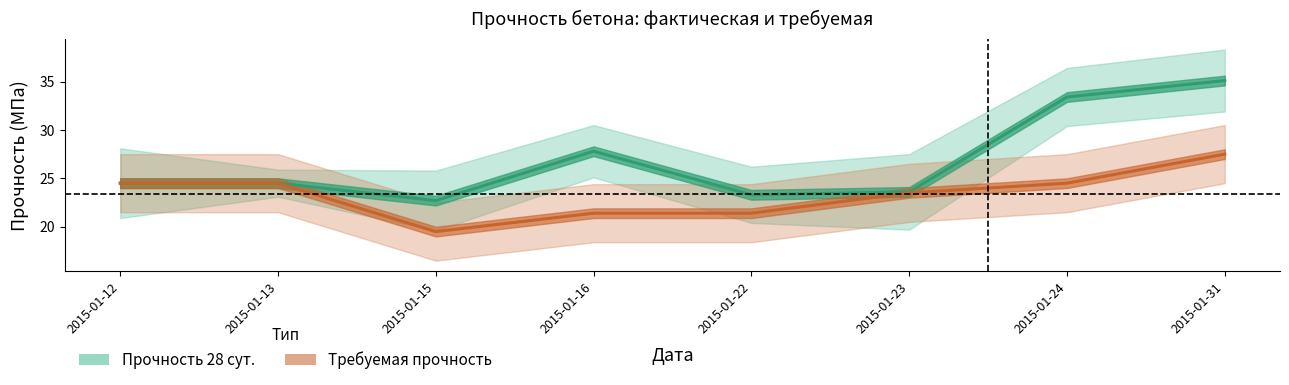

What is the greatest value displayed?

35.1